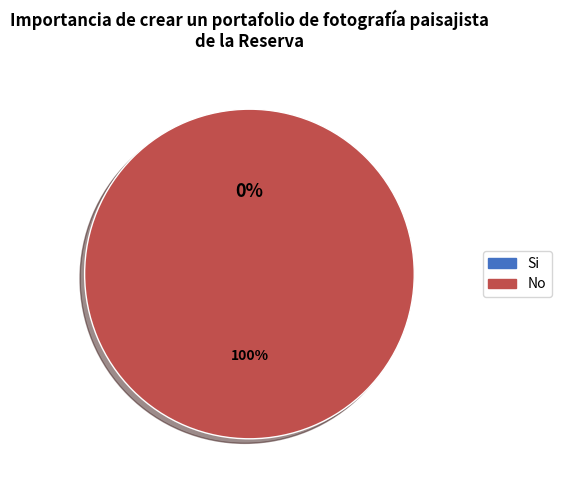

To the nearest percent, what is the difference between the largest and smallest slice percentages?

100%